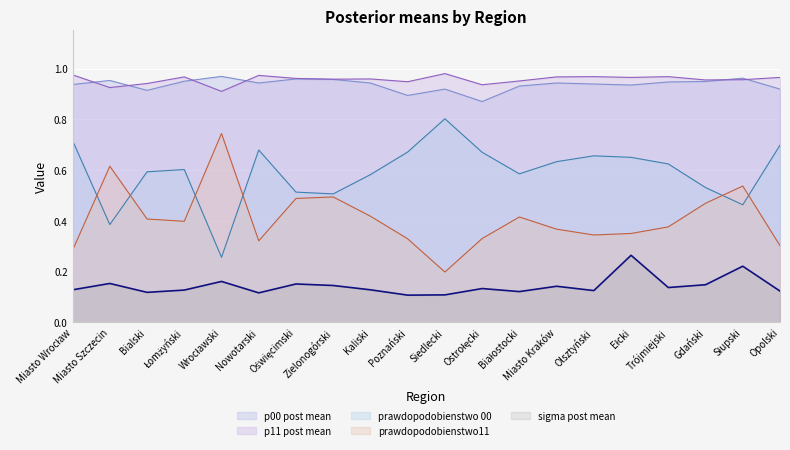

True or false: p11 post mean and sigma post mean cross at least once.

False